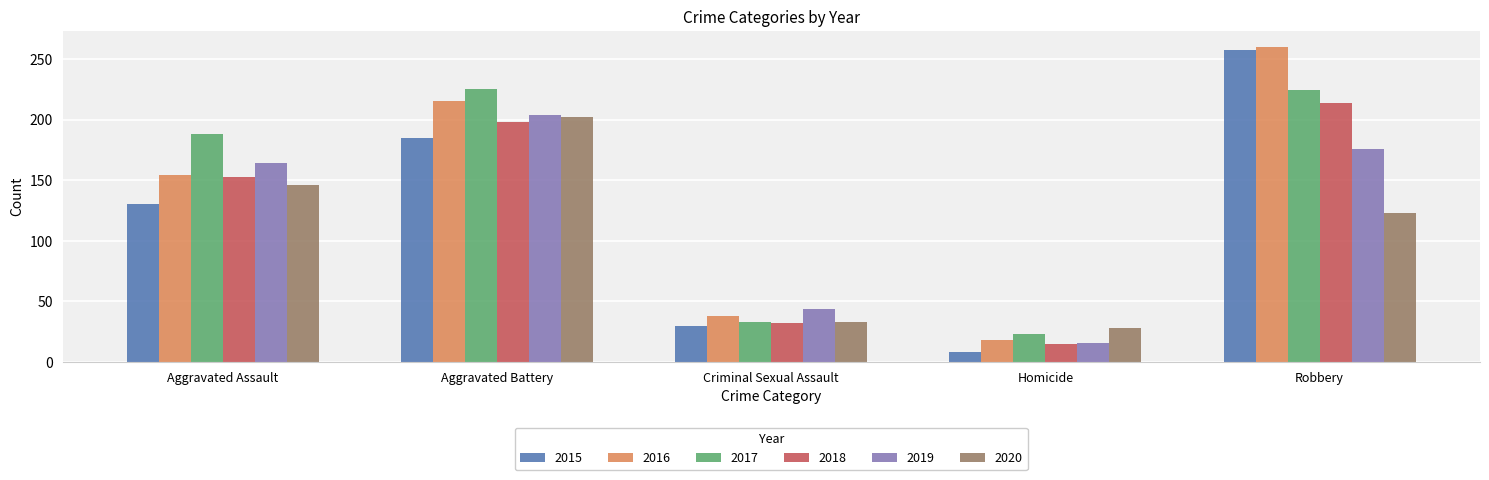

Read the 2019 value at Robbery.

176